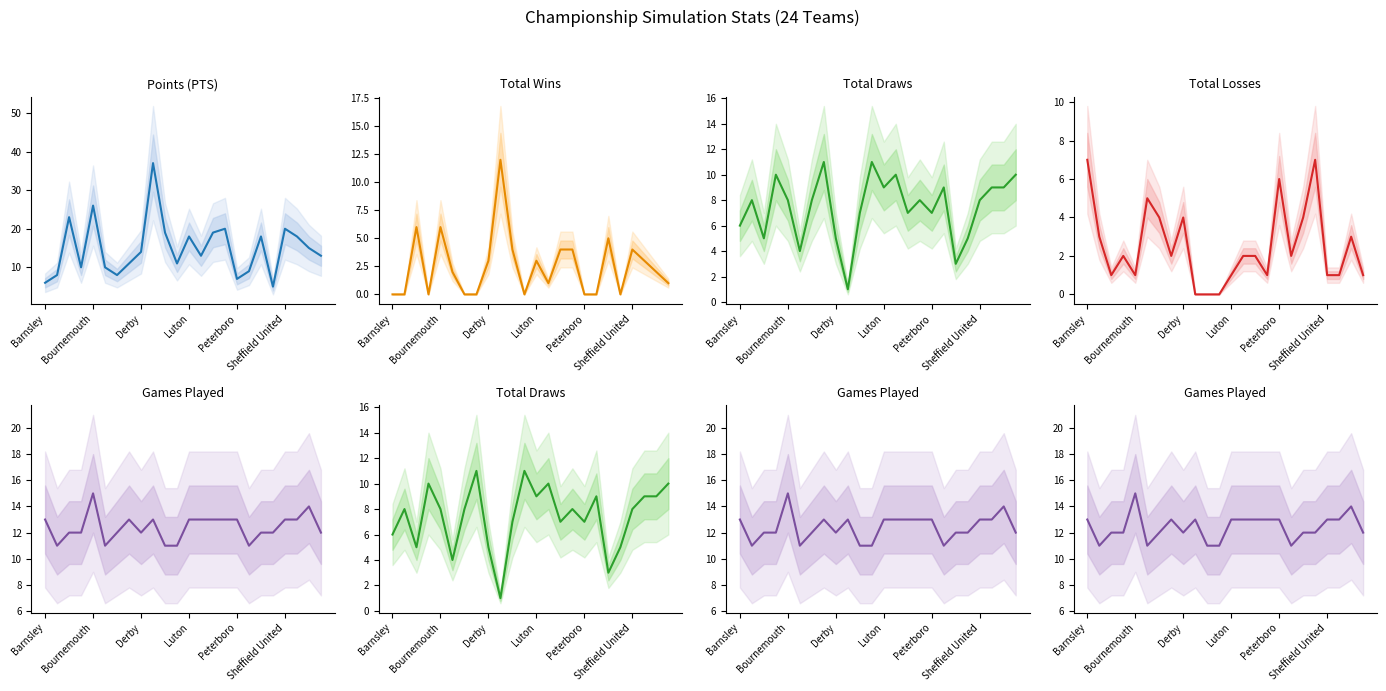

What is the sum of all Games Played values?

298